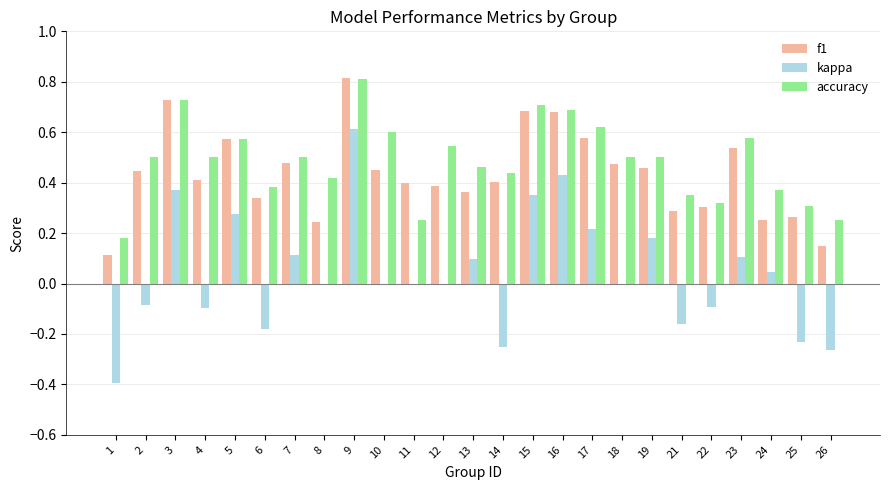

Between 2 and 26, which series saw the biggest shift?

f1